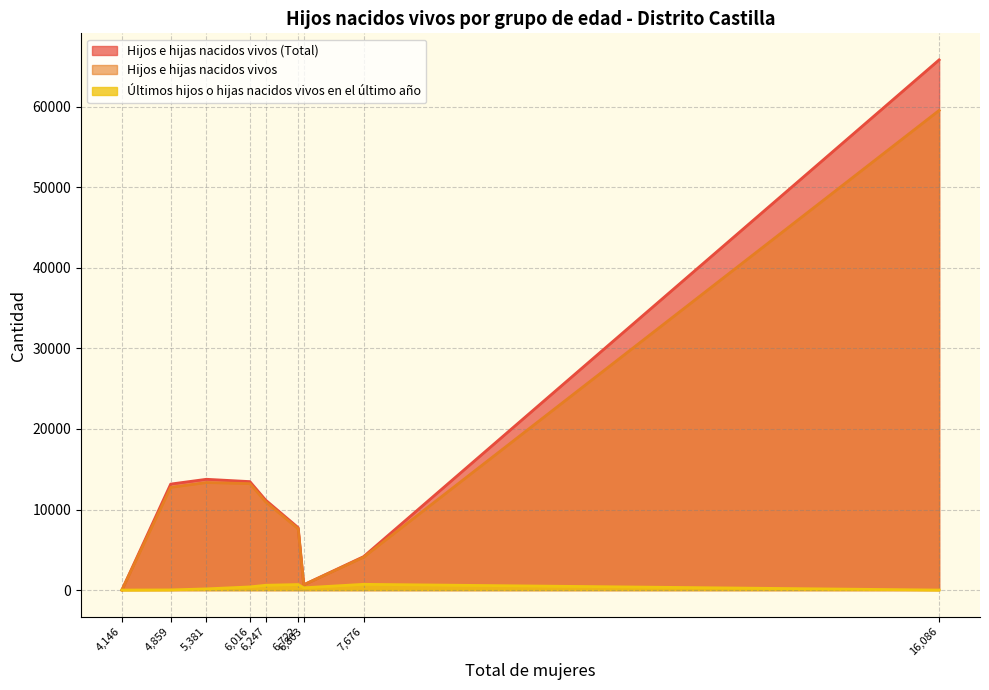

What is the maximum value for Hijos e hijas nacidos vivos (Total)?

65815